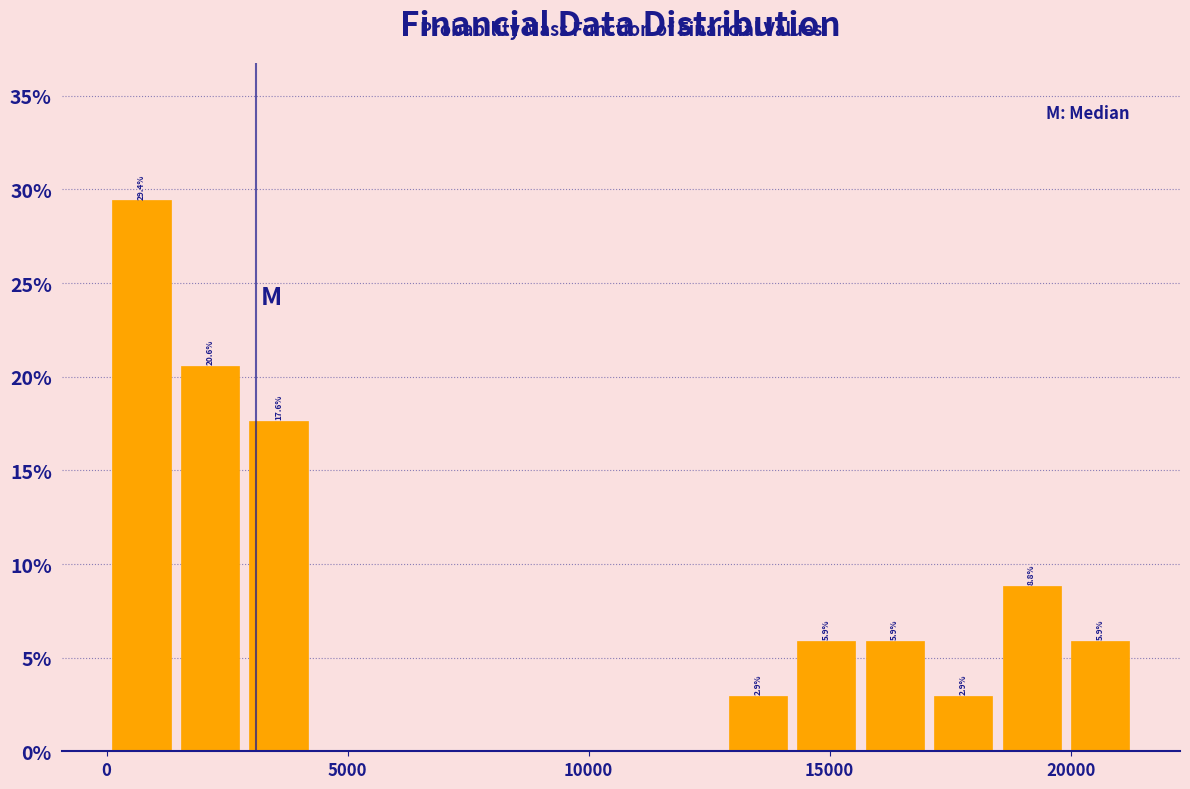

Around what value on the x-axis is the tallest bar? Give the approximate position of its centre, as read against the axis.

500